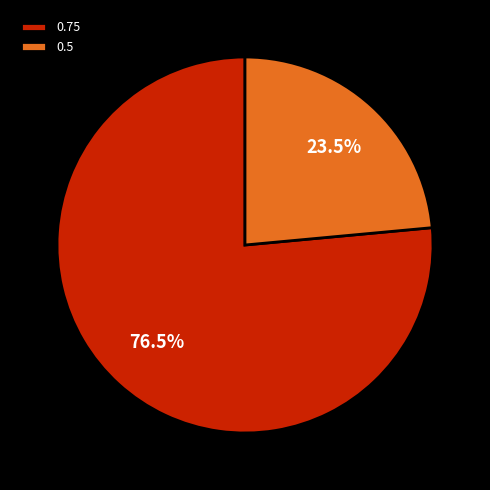

What is the largest slice in the pie chart?

0.75